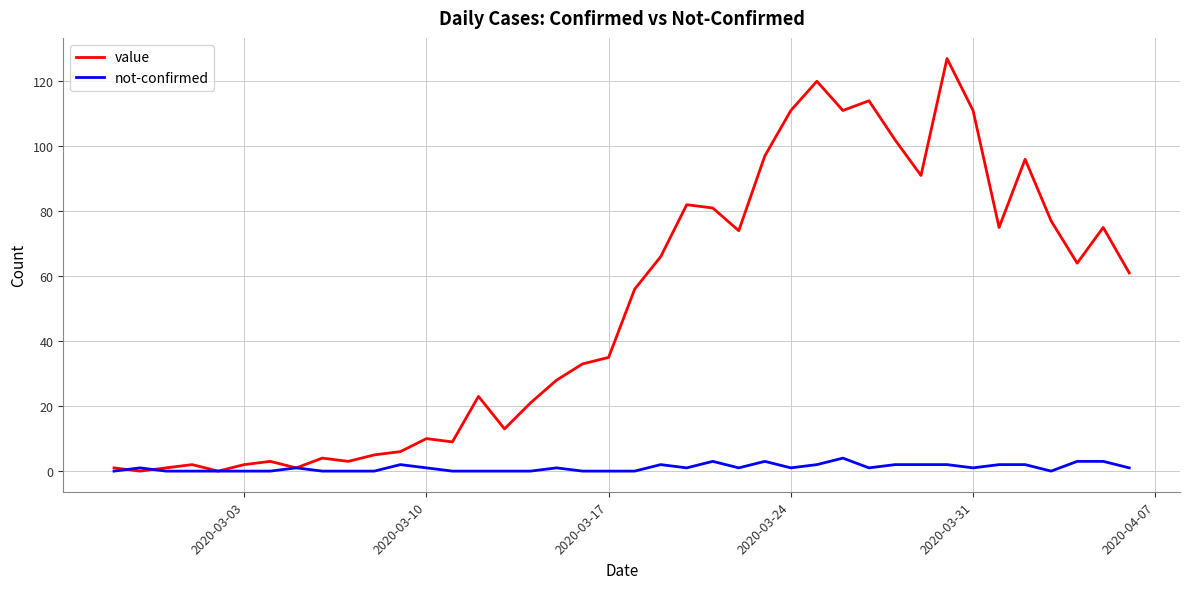

List the series in order of their peak value, highest first.

value, not-confirmed